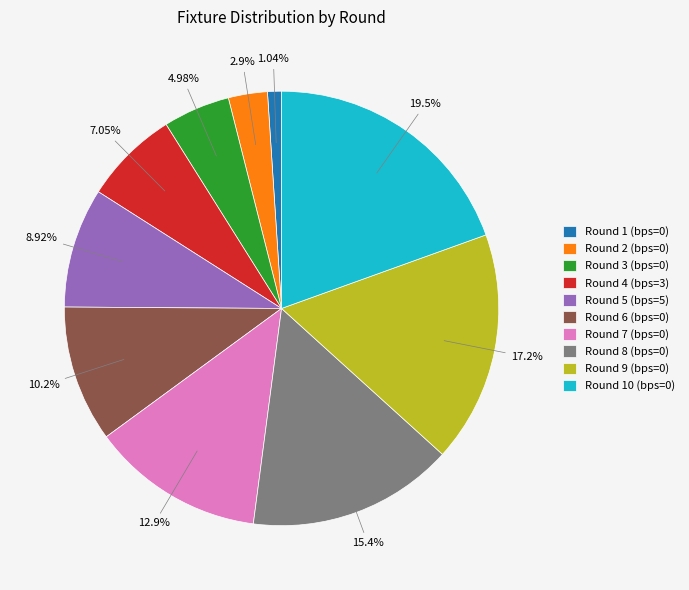

Is there any slice that represents more than half of the pie?

No